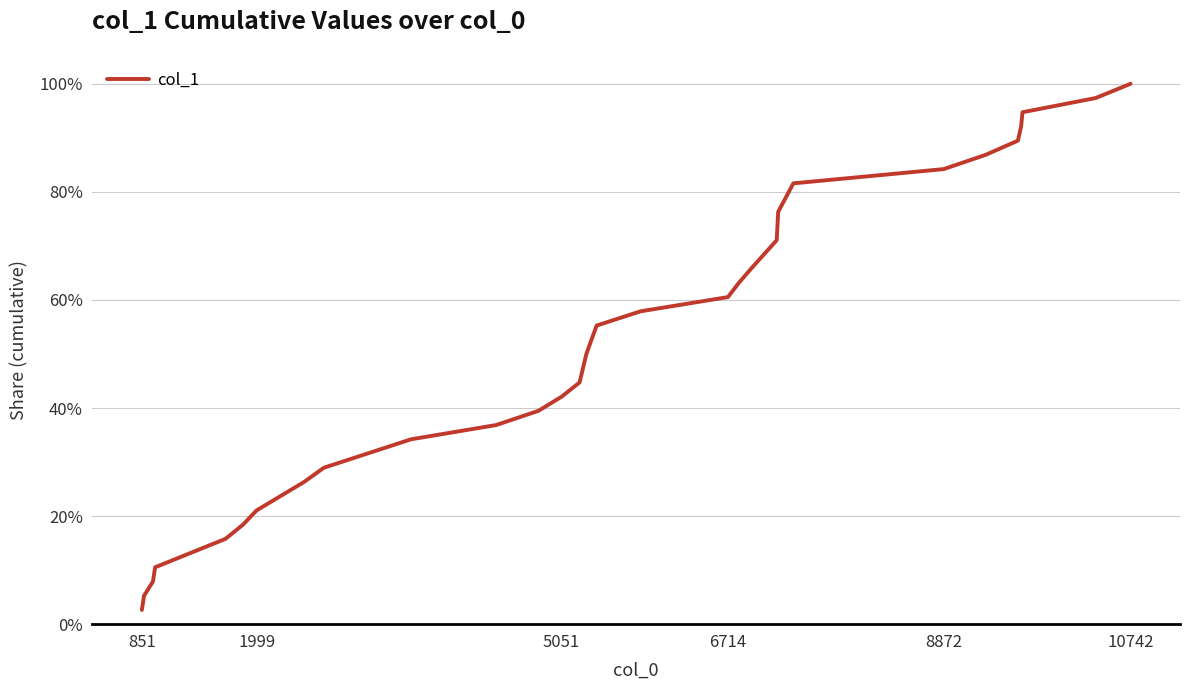

What is the average value?

0.5